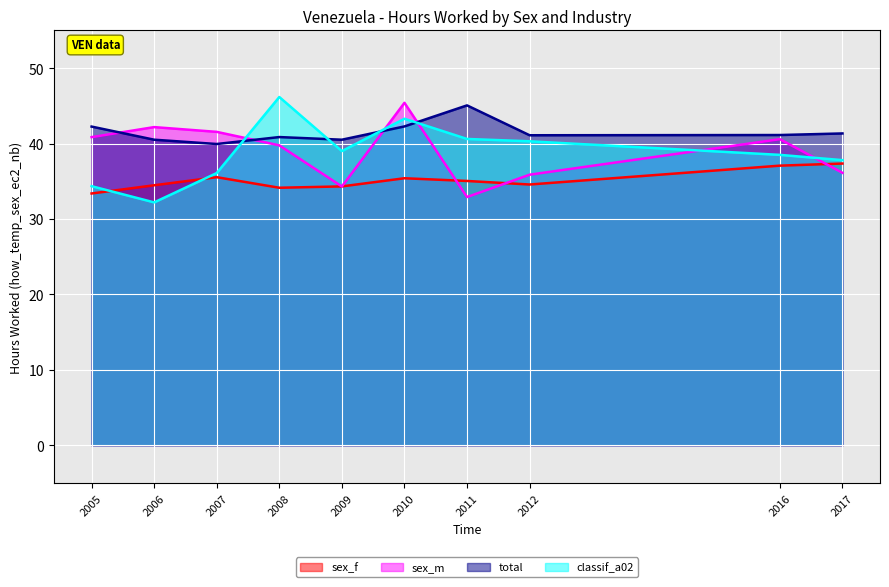

How many categories are shown in the chart?

10